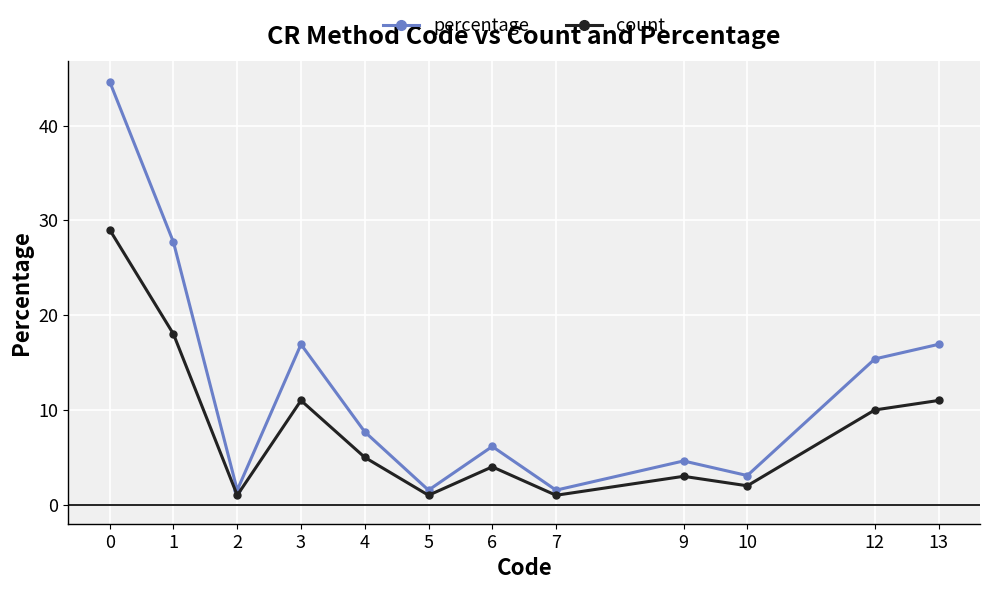

Reading right to left, transcribe all the data shown in this chart.

percentage: 13=16.9	12=15.4	10=3.1	9=4.6	7=1.5	6=6.2	5=1.5	4=7.7	3=16.9	2=1.5	1=27.7	0=44.6
count: 13=11.0	12=10.0	10=2.0	9=3.0	7=1.0	6=4.0	5=1.0	4=5.0	3=11.0	2=1.0	1=18.0	0=29.0